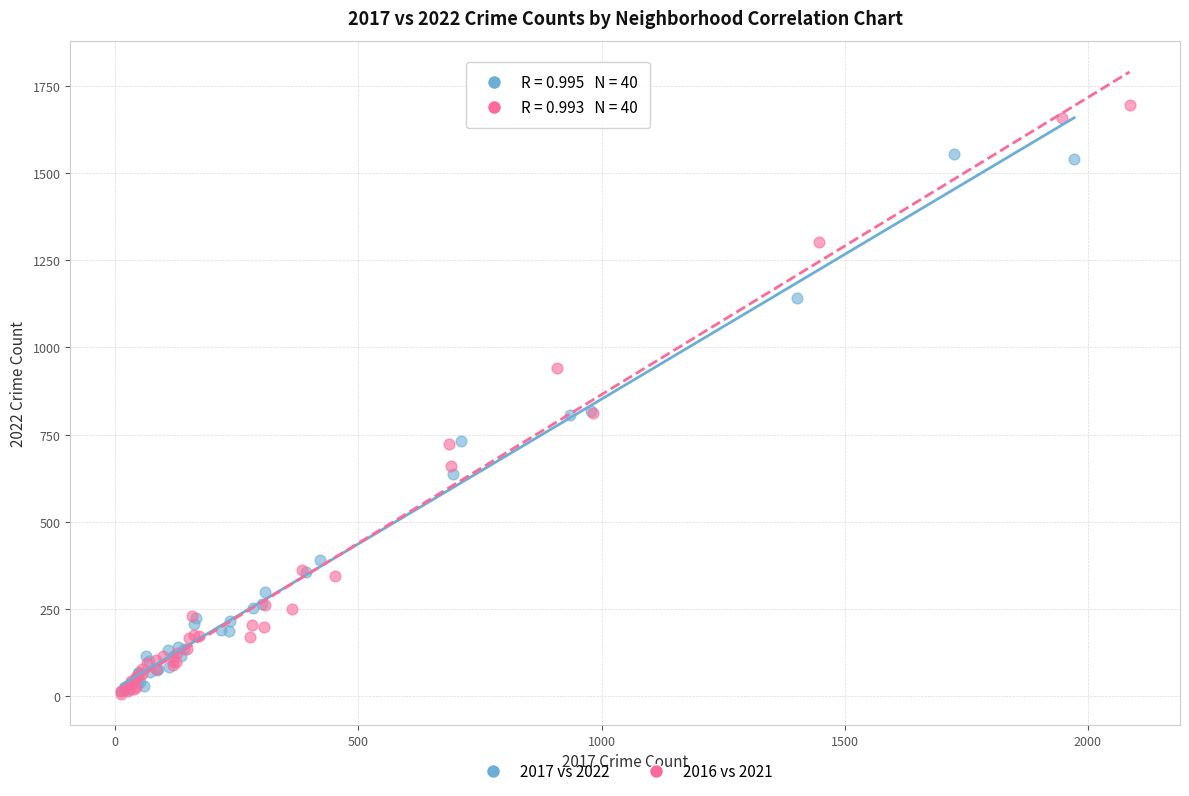

Which series has the widest spread of Y values?

2016 vs 2021